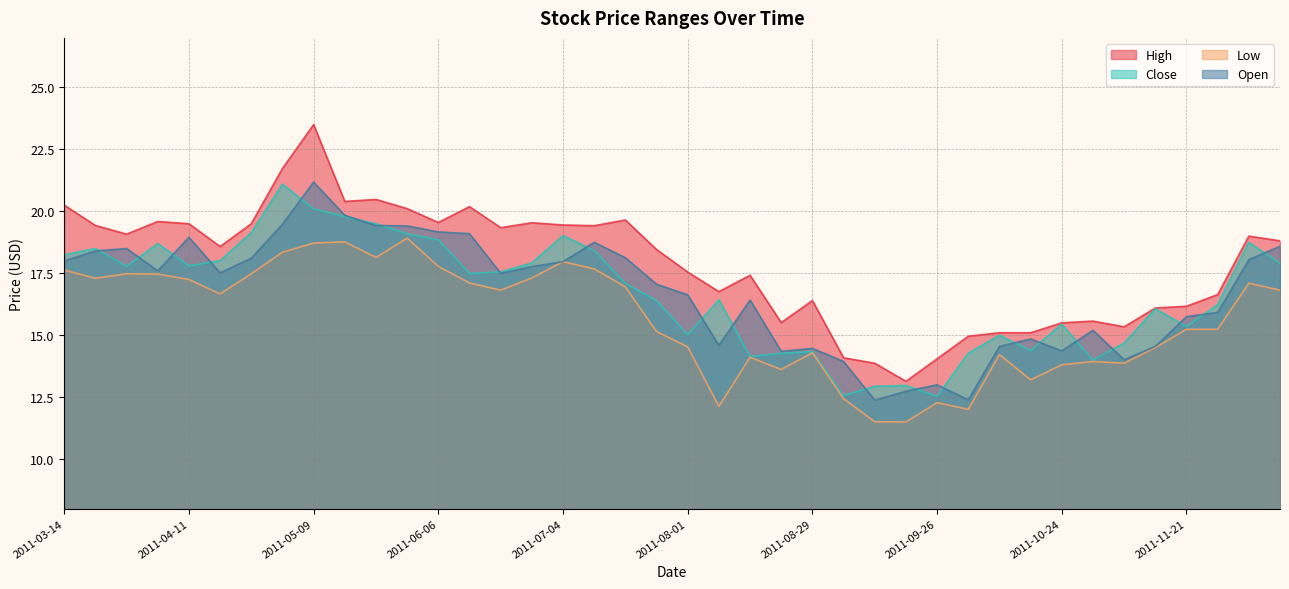

List the labels in order of Close value, largest first.

2011-05-02, 2011-05-09, 2011-05-16, 2011-05-23, 2011-04-25, 2011-05-30, 2011-07-04, 2011-06-06, 2011-12-05, 2011-04-04, 2011-03-21, 2011-07-11, 2011-03-14, 2011-04-18, 2011-06-27, 2011-12-12, 2011-04-11, 2011-03-28, 2011-06-20, 2011-06-13, 2011-07-18, 2011-08-08, 2011-07-25, 2011-11-28, 2011-11-14, 2011-10-24, 2011-11-21, 2011-08-01, 2011-10-10, 2011-11-07, 2011-10-17, 2011-08-29, 2011-10-03, 2011-08-22, 2011-08-15, 2011-10-31, 2011-09-19, 2011-09-12, 2011-09-05, 2011-09-26